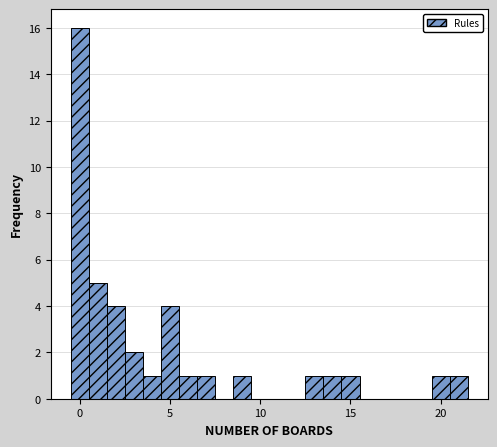

Read against the x-axis, roughly where is the centre of the tallest bar?

0.0